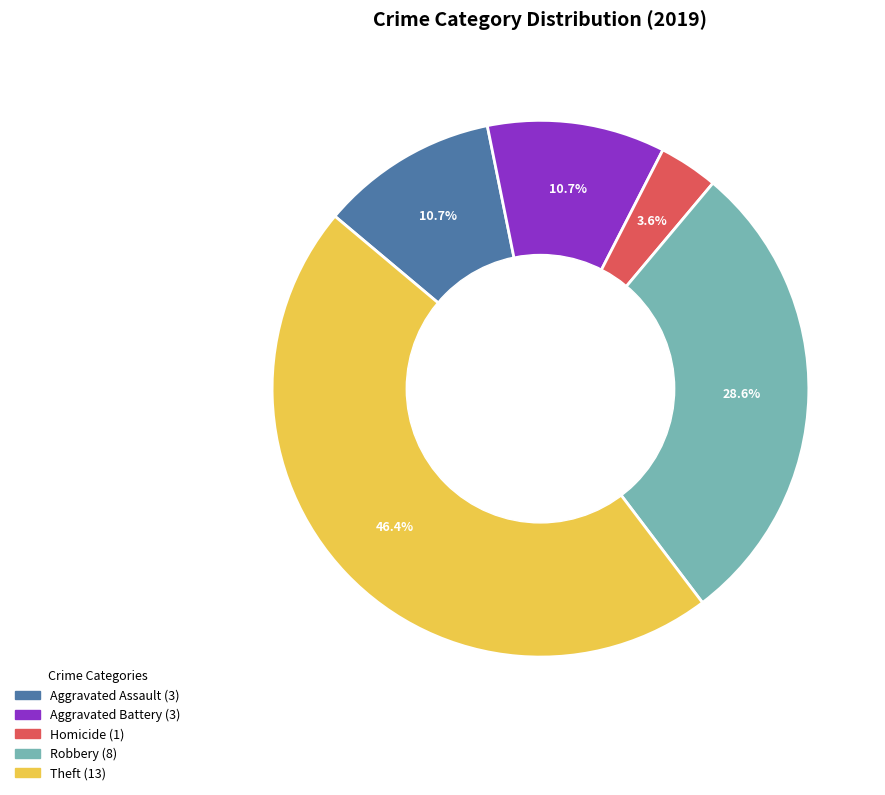

How many slices are in this pie chart?

5